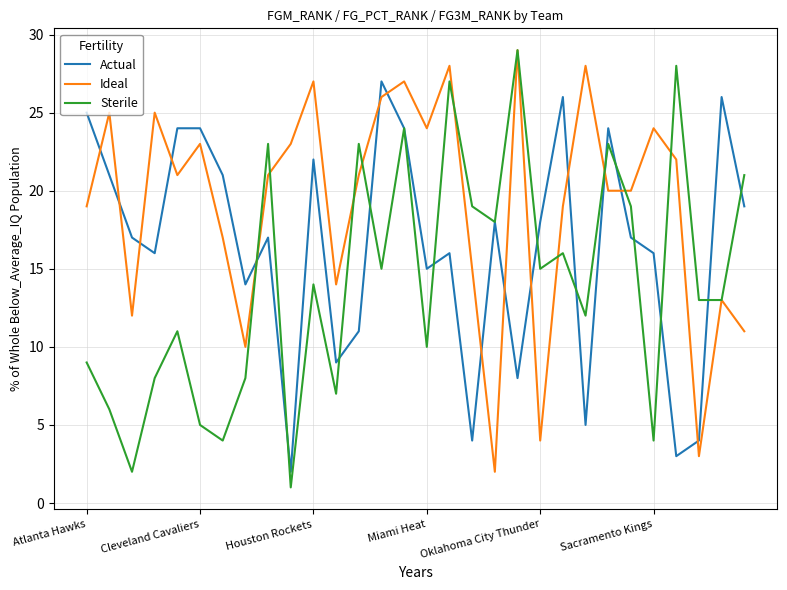

Which series has the largest total across all categories?

Ideal